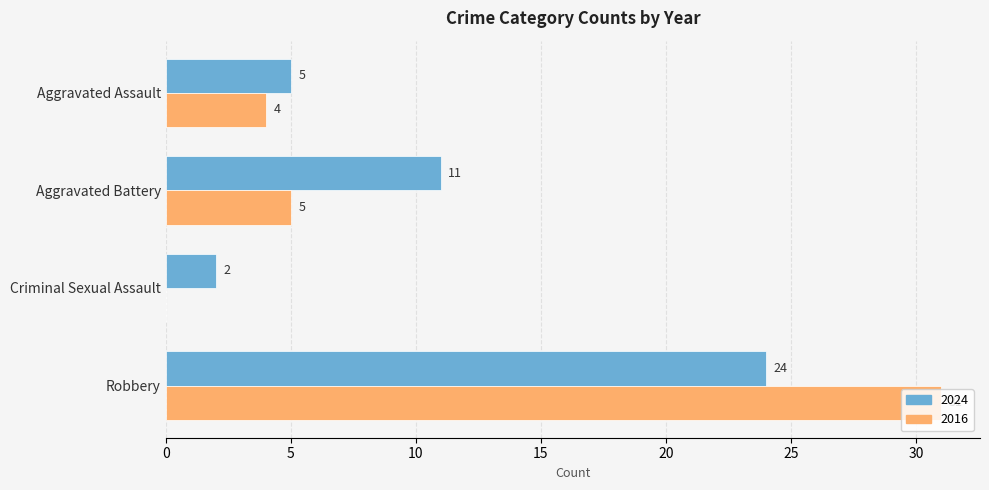

At which label is 2024 closest to 13?

Aggravated Battery